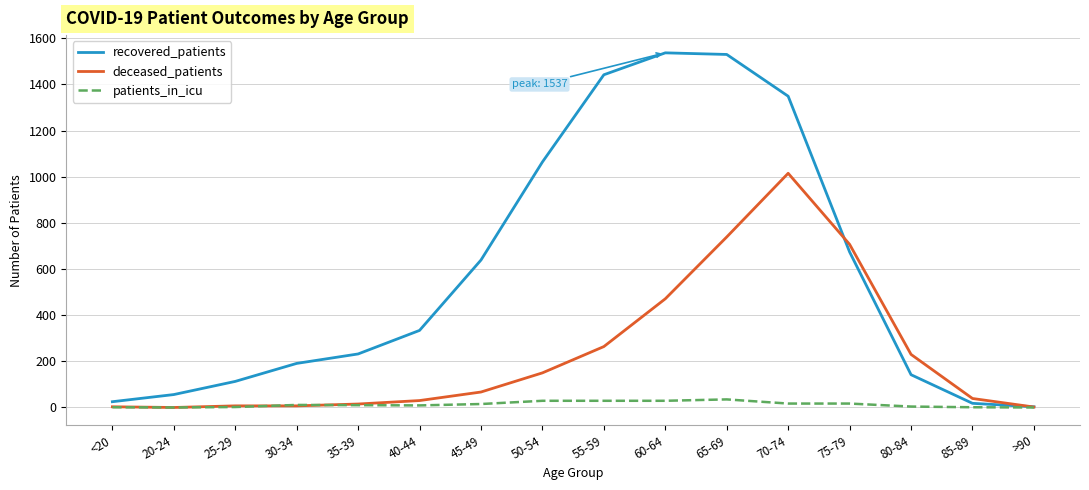

The deceased_patients series shows 1015 at 70-74. True or false?

True